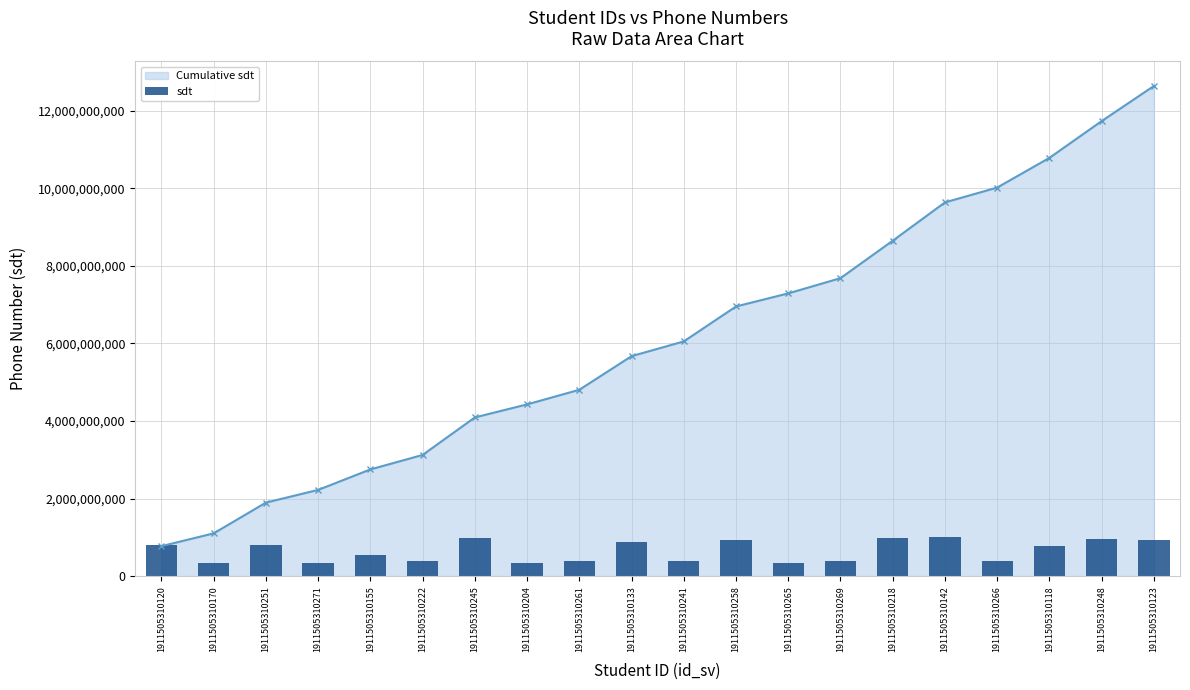

True or false: Cumulative sdt has a value of 2751759594.0 at 1911505310155.

True